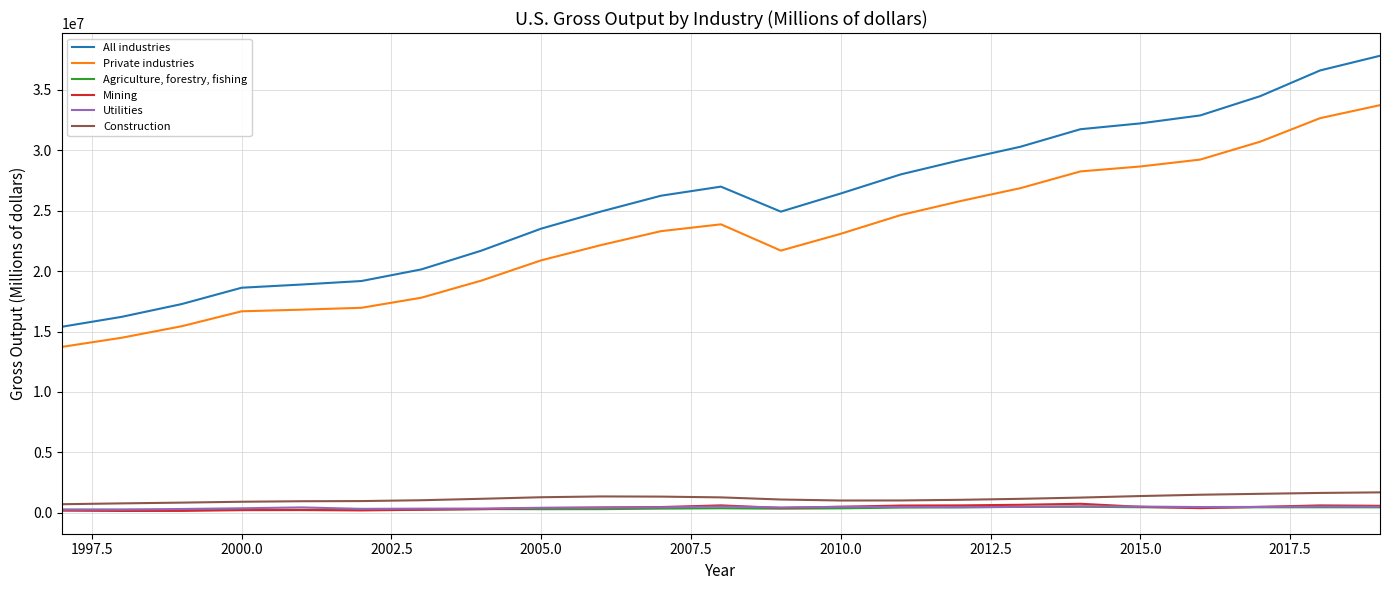

Rank the series by their maximum value, from highest to lowest.

All industries, Private industries, Construction, Mining, Utilities, Agriculture, forestry, fishing